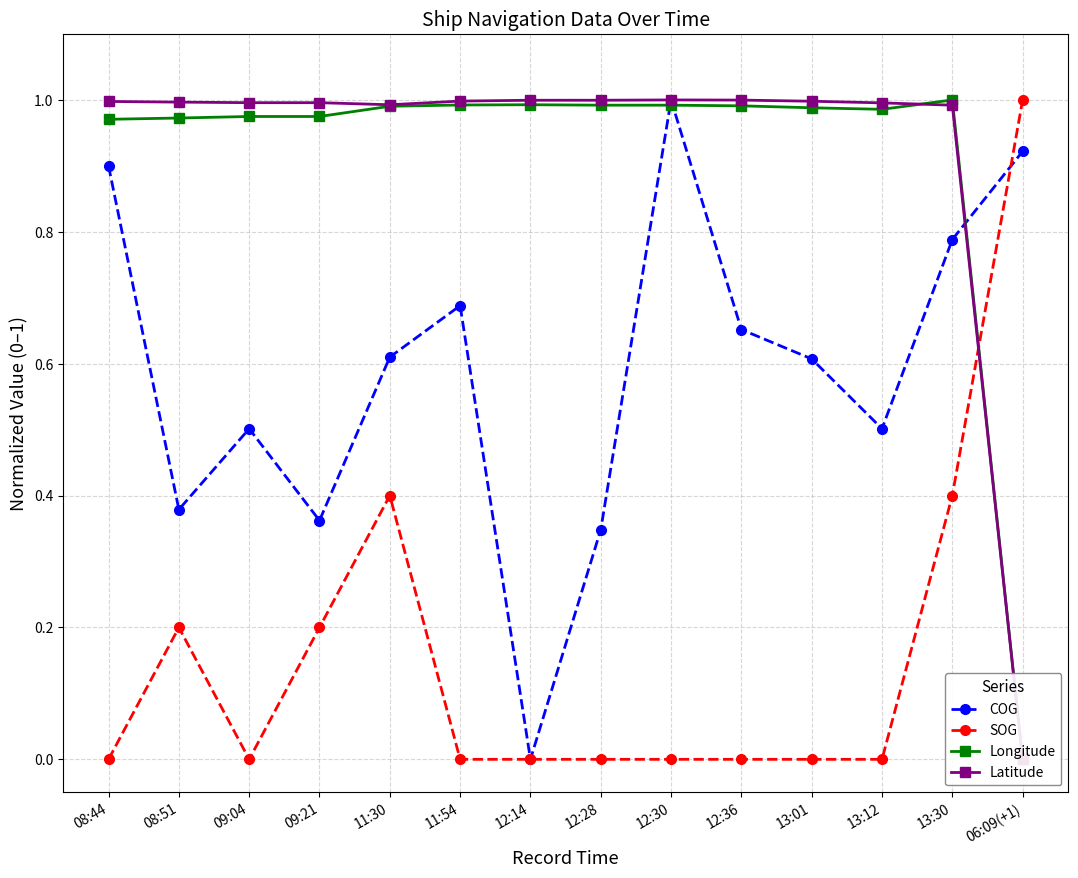

Where is the first local maximum for COG?

09:04